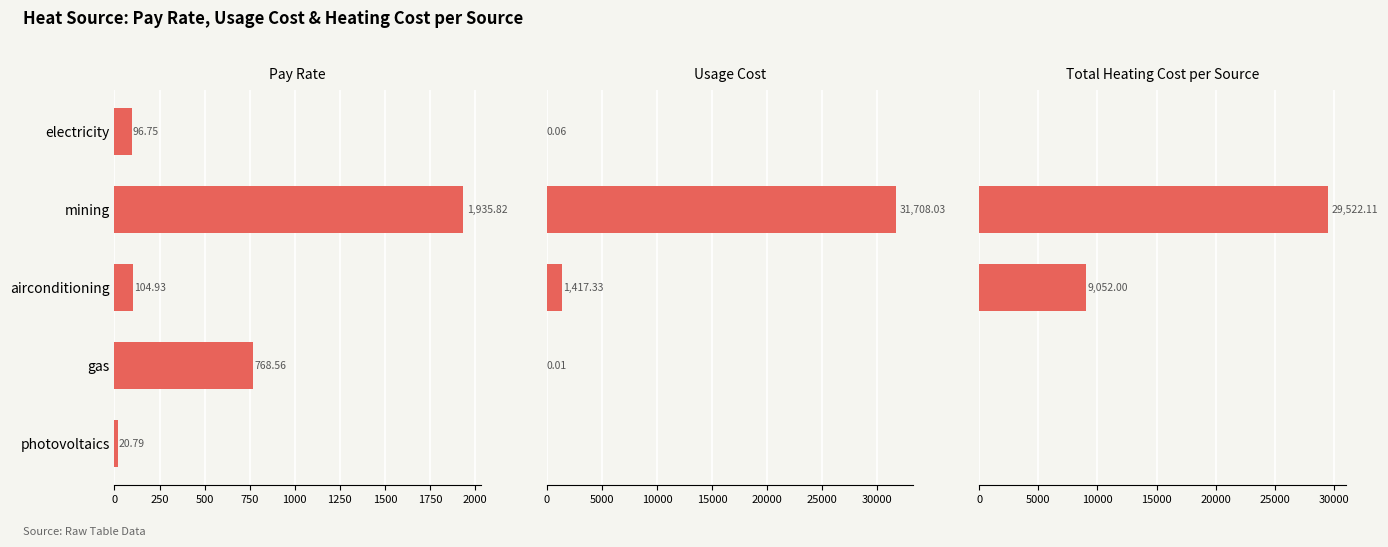

Are the bars grouped side by side (vs. stacked)?

Yes